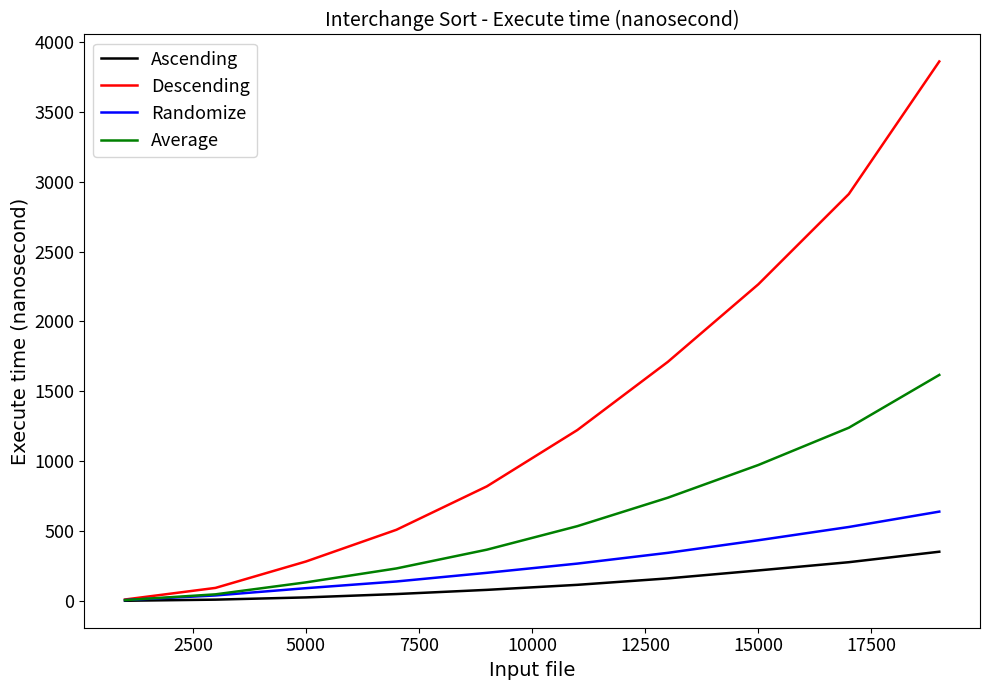

True or false: Descending has more than 0 interior local peaks.

False